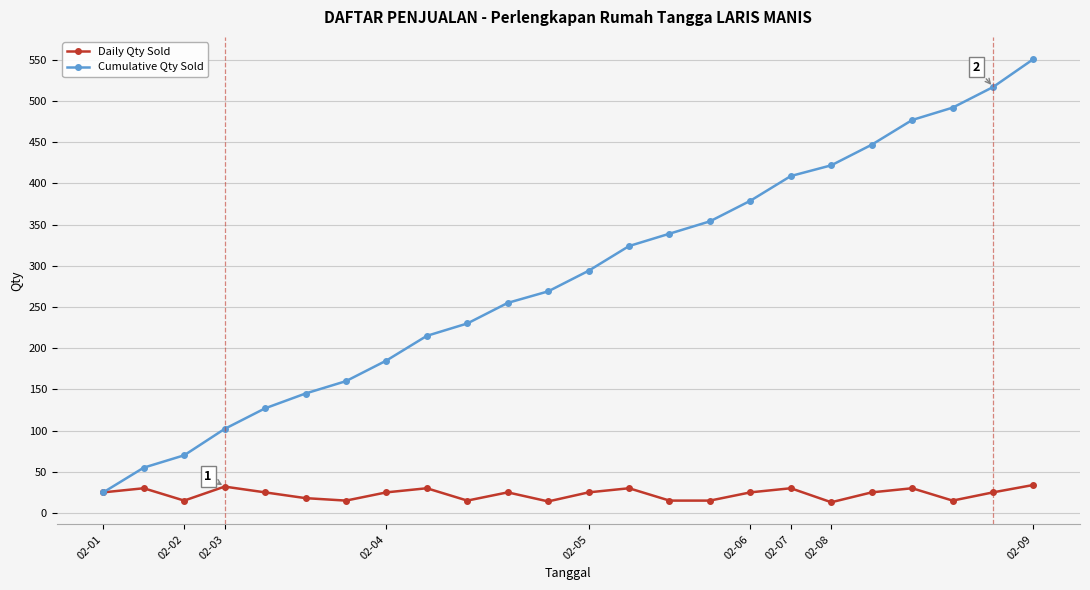

What is the maximum value shown in the chart?

551